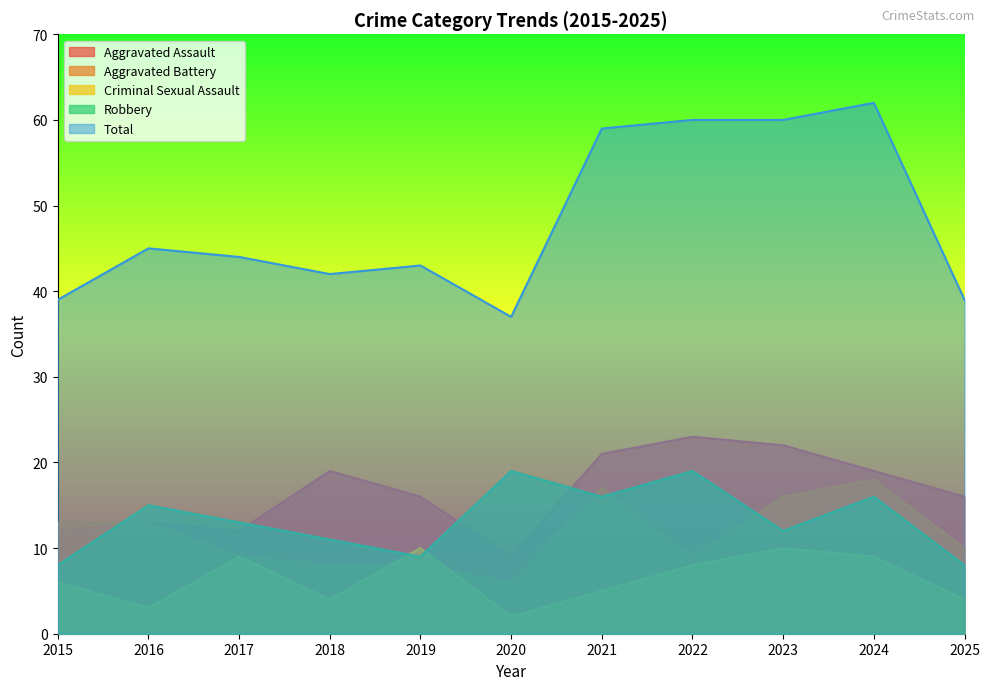

What is the maximum value for Aggravated Assault?

23